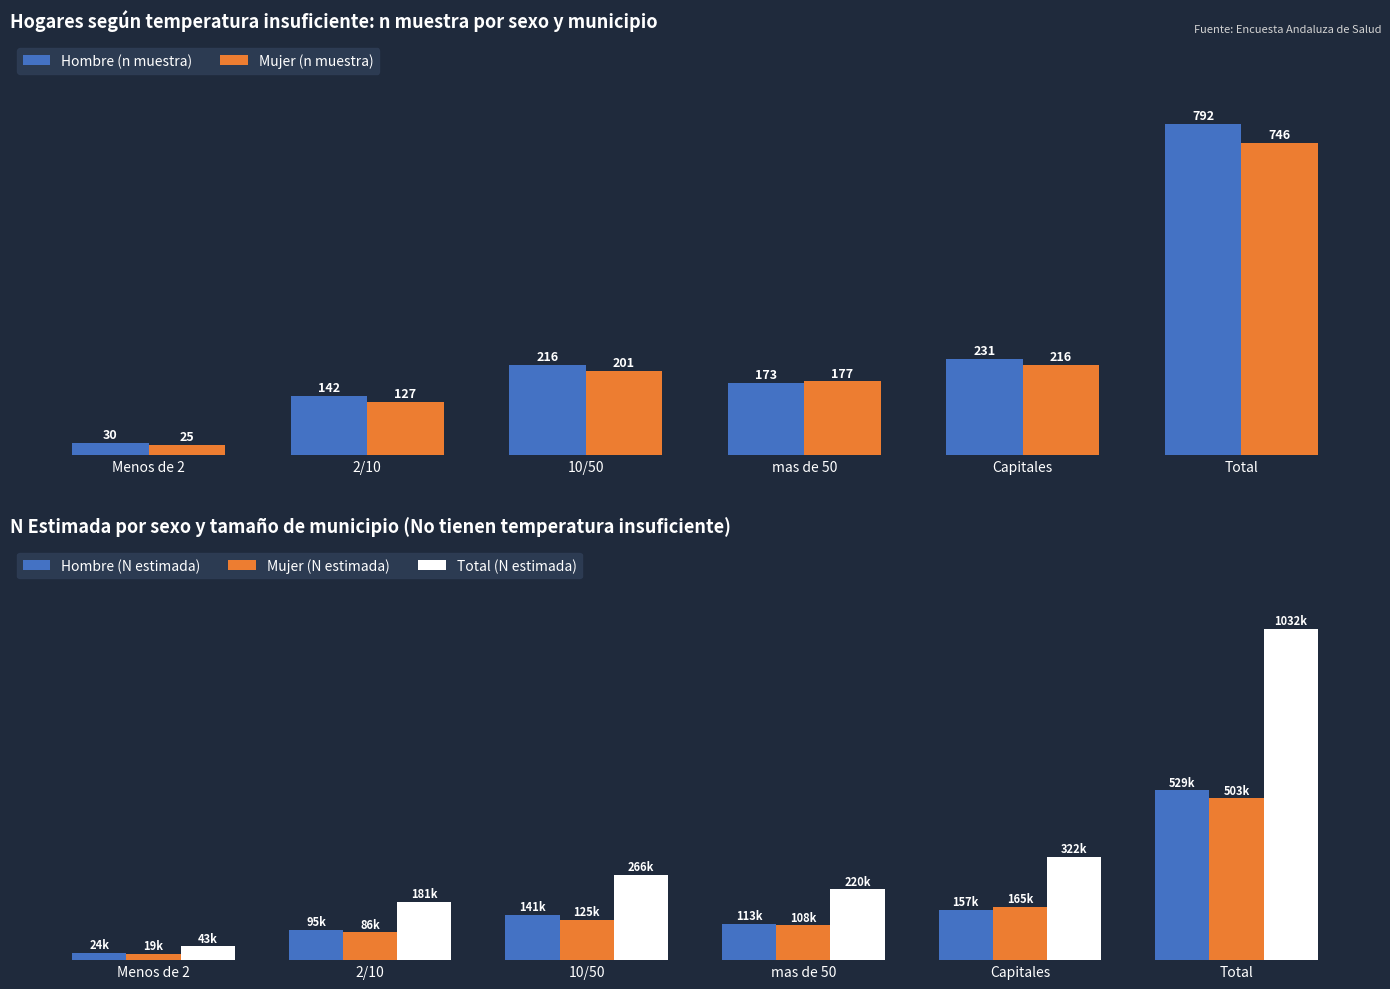

At Total, list the series in order from largest to smallest.

Total (N estimada), Hombre (N estimada), Mujer (N estimada), Hombre (n muestra), Mujer (n muestra)